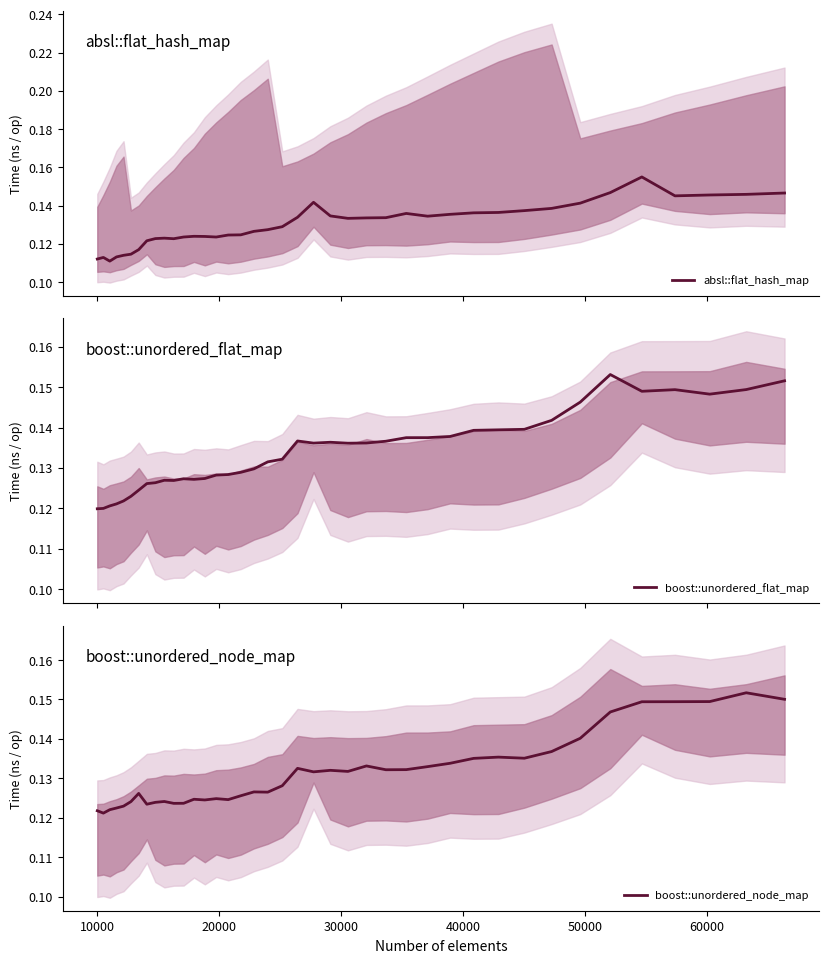

Reading left to right, what are all the values shown in this chart?

absl::flat_hash_map: 0.1	0.1	0.1	0.1	0.1	0.1	0.1	0.1	0.1	0.1	0.1	0.1	0.1	0.1	0.1	0.1	0.1	0.1	0.1	0.1	0.1	0.1	0.1	0.1	0.1	0.1	0.1	0.1	0.1	0.1	0.1	0.1	0.1	0.1	0.1	0.2	0.1	0.1	0.1	0.1
boost::unordered_flat_map: 0.1	0.1	0.1	0.1	0.1	0.1	0.1	0.1	0.1	0.1	0.1	0.1	0.1	0.1	0.1	0.1	0.1	0.1	0.1	0.1	0.1	0.1	0.1	0.1	0.1	0.1	0.1	0.1	0.1	0.1	0.1	0.1	0.1	0.1	0.2	0.1	0.1	0.1	0.1	0.2
boost::unordered_node_map: 0.1	0.1	0.1	0.1	0.1	0.1	0.1	0.1	0.1	0.1	0.1	0.1	0.1	0.1	0.1	0.1	0.1	0.1	0.1	0.1	0.1	0.1	0.1	0.1	0.1	0.1	0.1	0.1	0.1	0.1	0.1	0.1	0.1	0.1	0.1	0.1	0.1	0.1	0.2	0.2